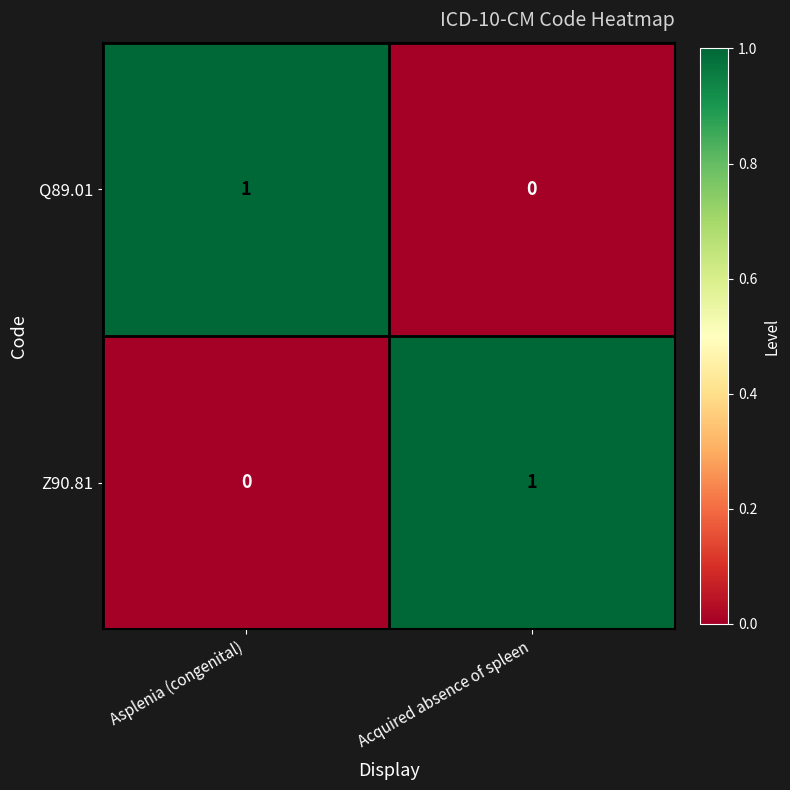

The Z90.81 series shows 0 at Asplenia (congenital). True or false?

True